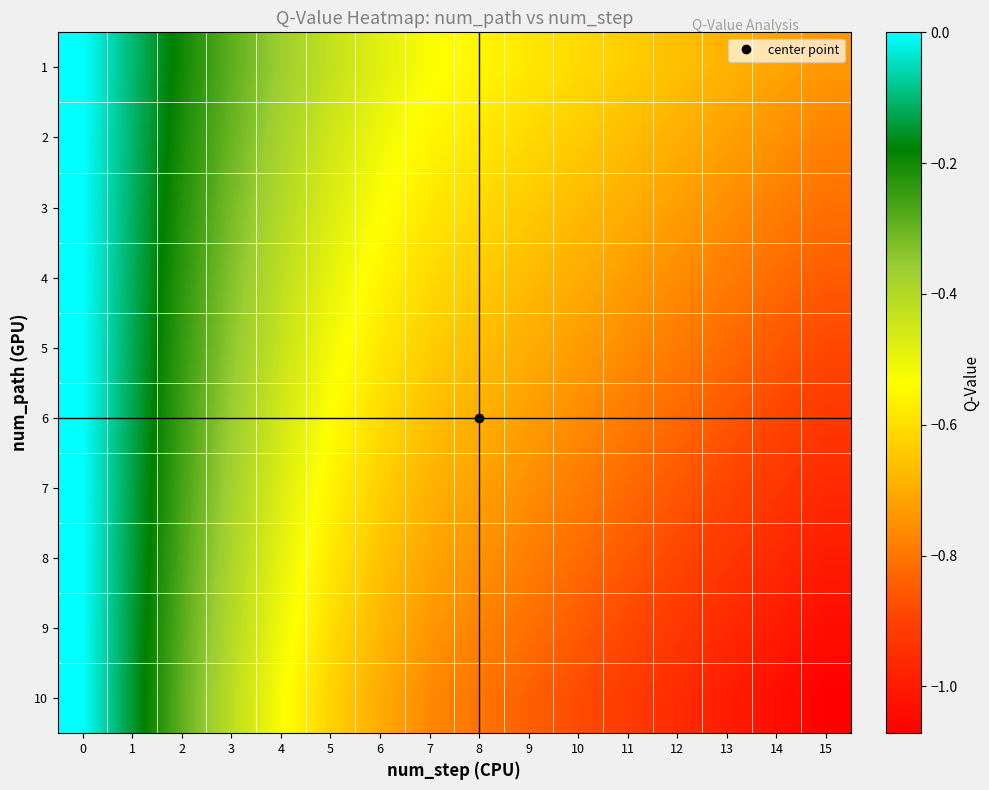

At 0, list the series in order from largest to smallest.

1, 2, 3, 4, 5, 6, 7, 8, 9, 10